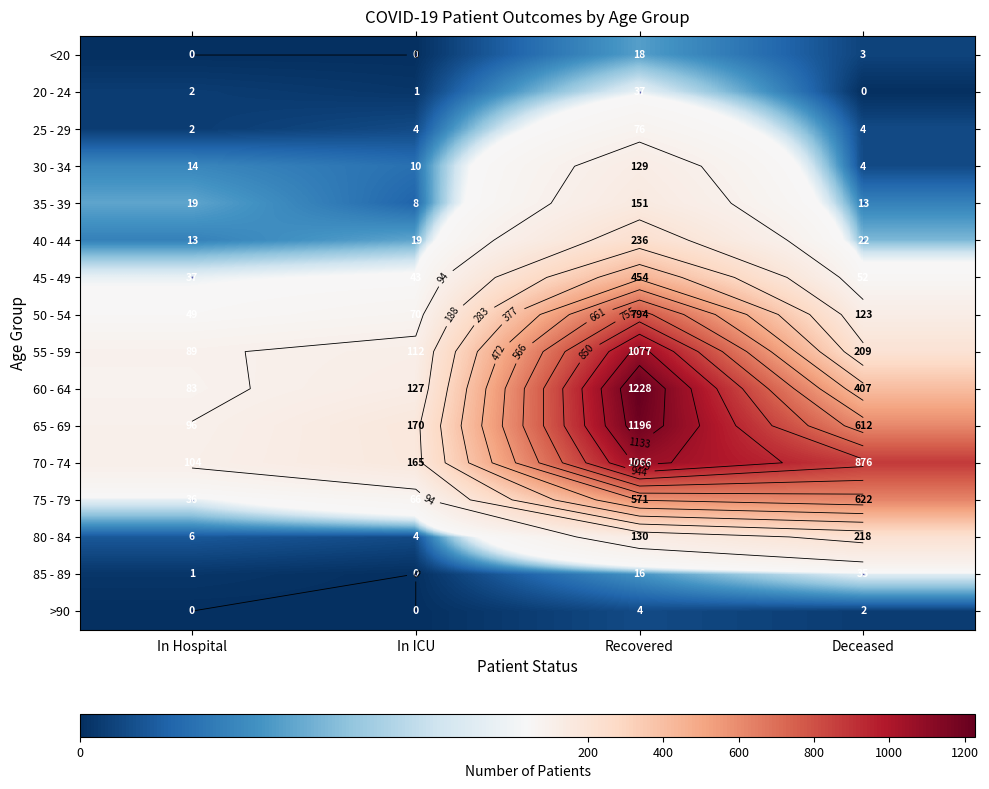

At which category is the sum across all series the highest?

Recovered